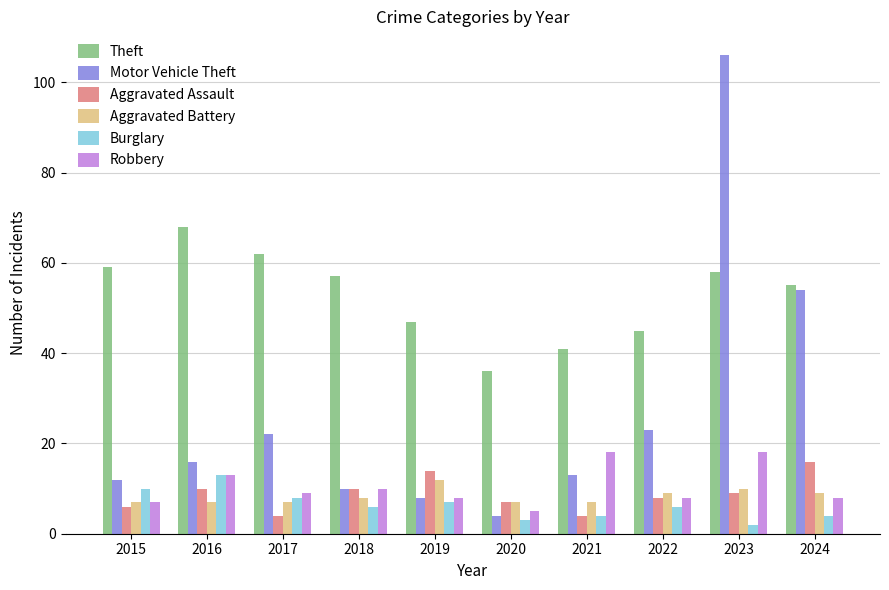

Reading right to left, list all the values displayed in this chart.

Theft: 55	58	45	41	36	47	57	62	68	59
Motor Vehicle Theft: 54	106	23	13	4	8	10	22	16	12
Aggravated Assault: 16	9	8	4	7	14	10	4	10	6
Aggravated Battery: 9	10	9	7	7	12	8	7	7	7
Burglary: 4	2	6	4	3	7	6	8	13	10
Robbery: 8	18	8	18	5	8	10	9	13	7